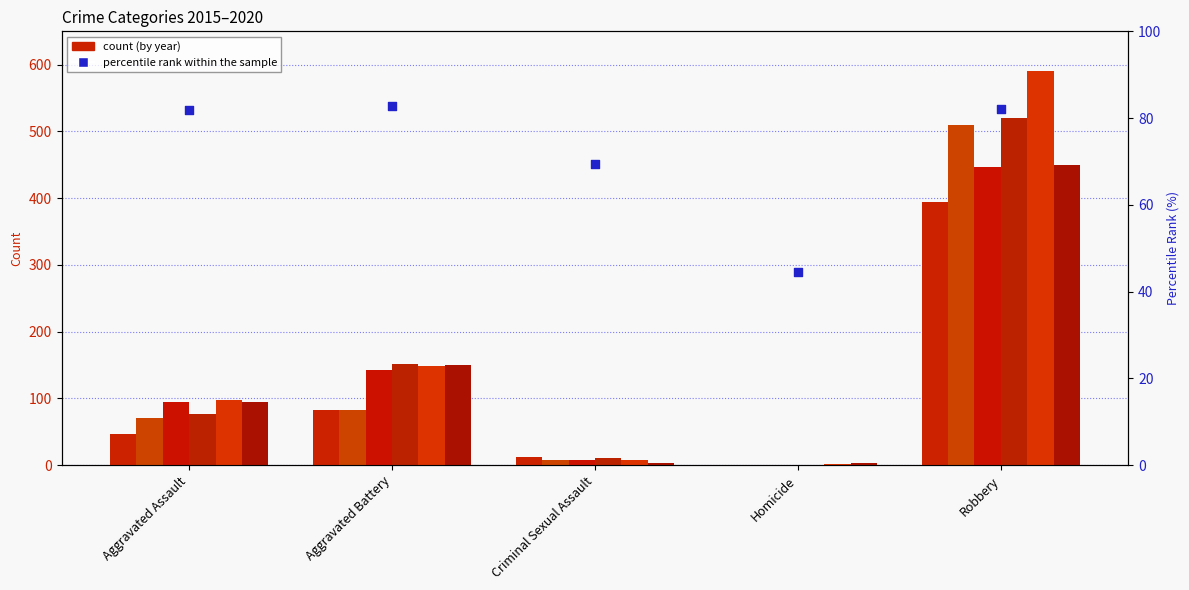

What is the change in value from Aggravated Battery to Homicide?

-38.5